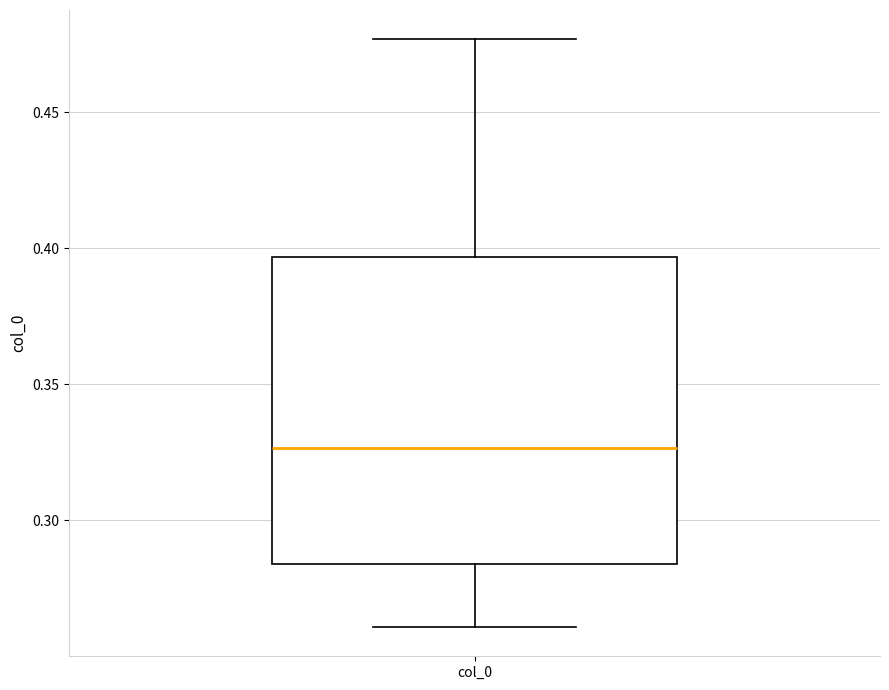

Transcribe this box plot: give where the median line is, the range the box spans, and where the two whiskers end, as read against the y-axis. The values are not printed on the chart, so give them approximately, as read against the axis.

median 0.325, box 0.285 to 0.395, whiskers 0.260 to 0.475